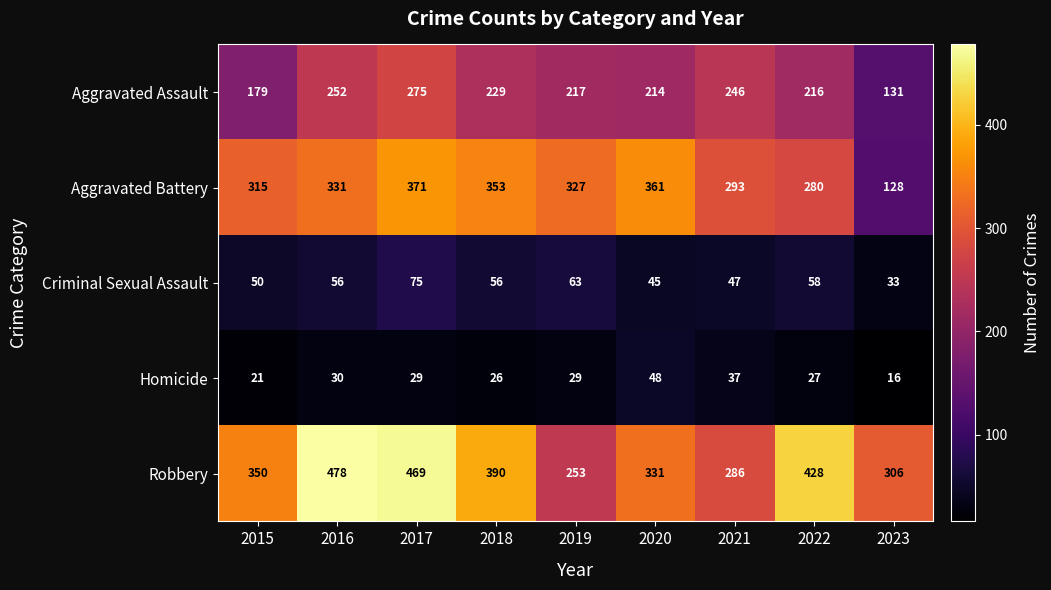

Which series has the widest spread of values?

Aggravated Battery